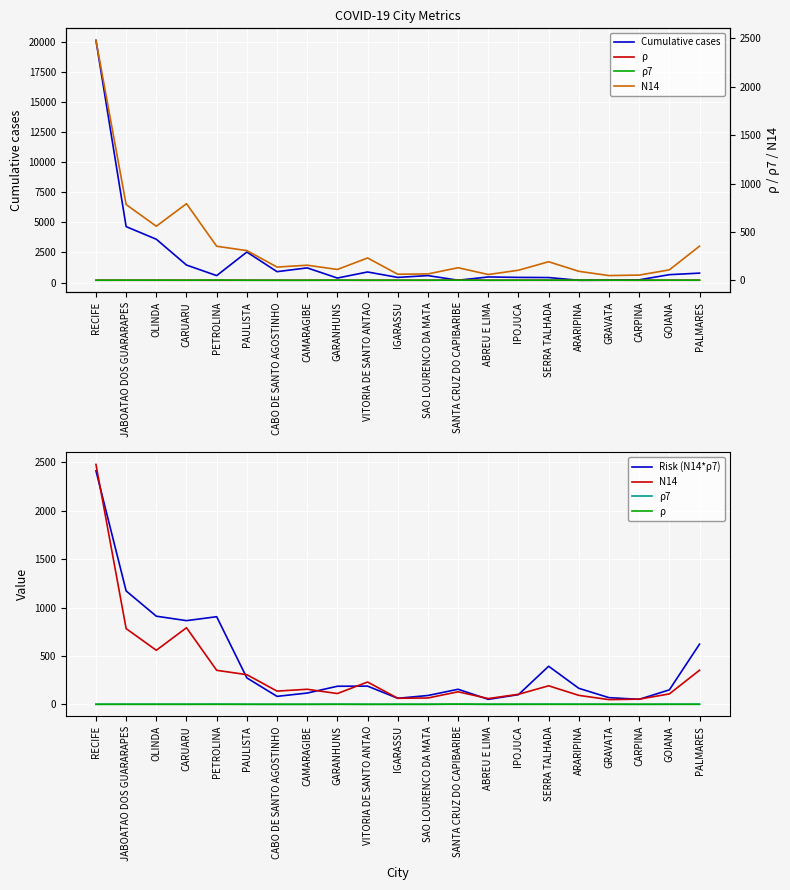

At which label does ρ7 first exceed 1?

JABOATAO DOS GUARARAPES